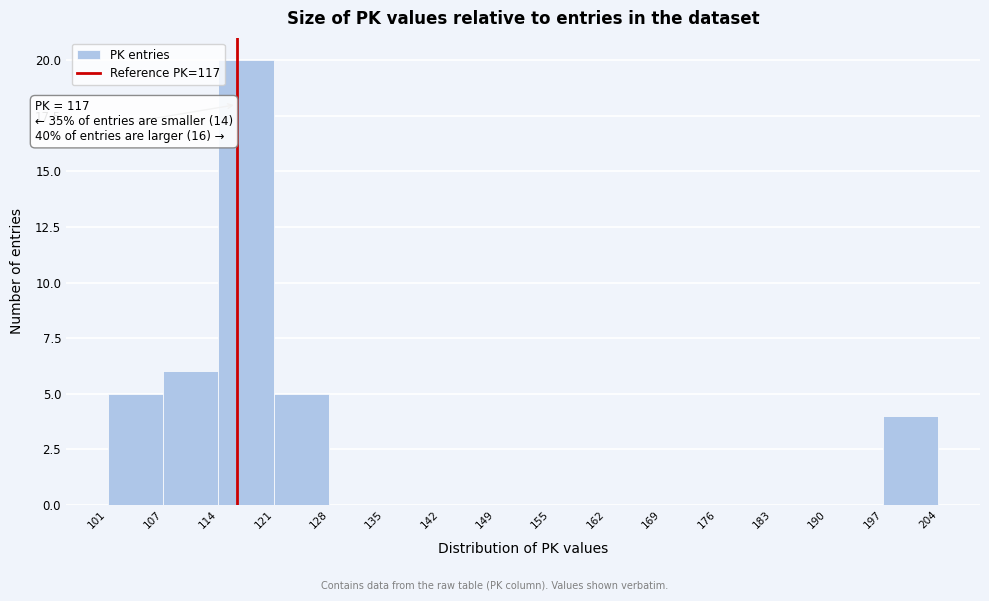

Which range on the x-axis has the tallest bar?

114 to 121